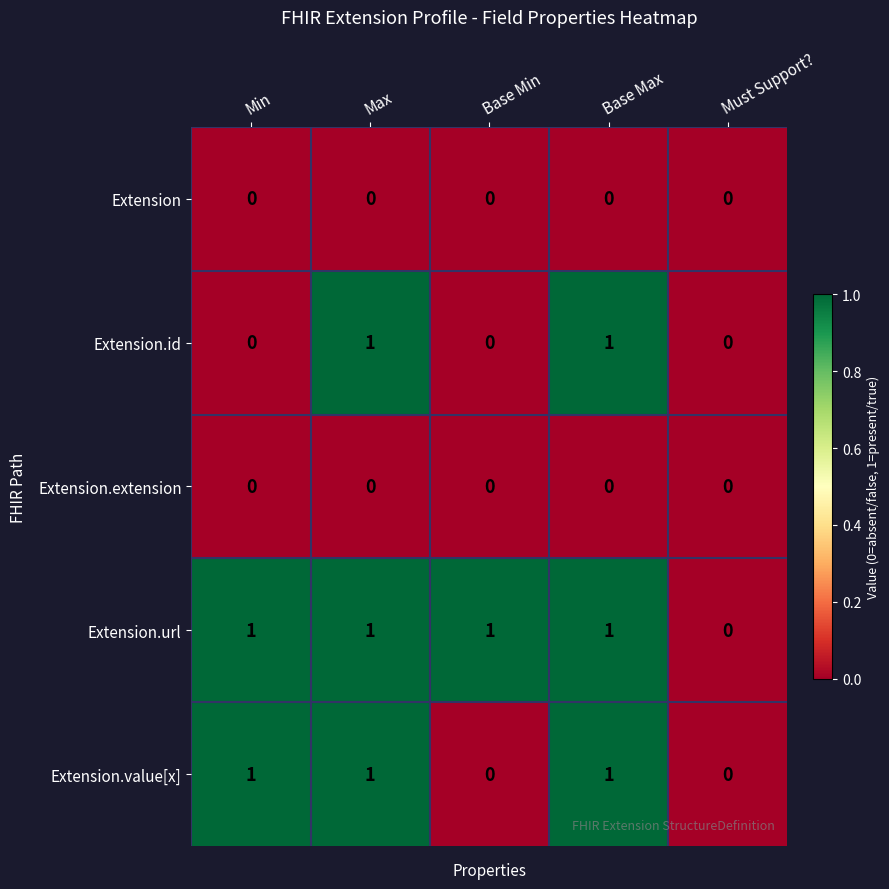

How many values in the Extension.url series are below 1?

1